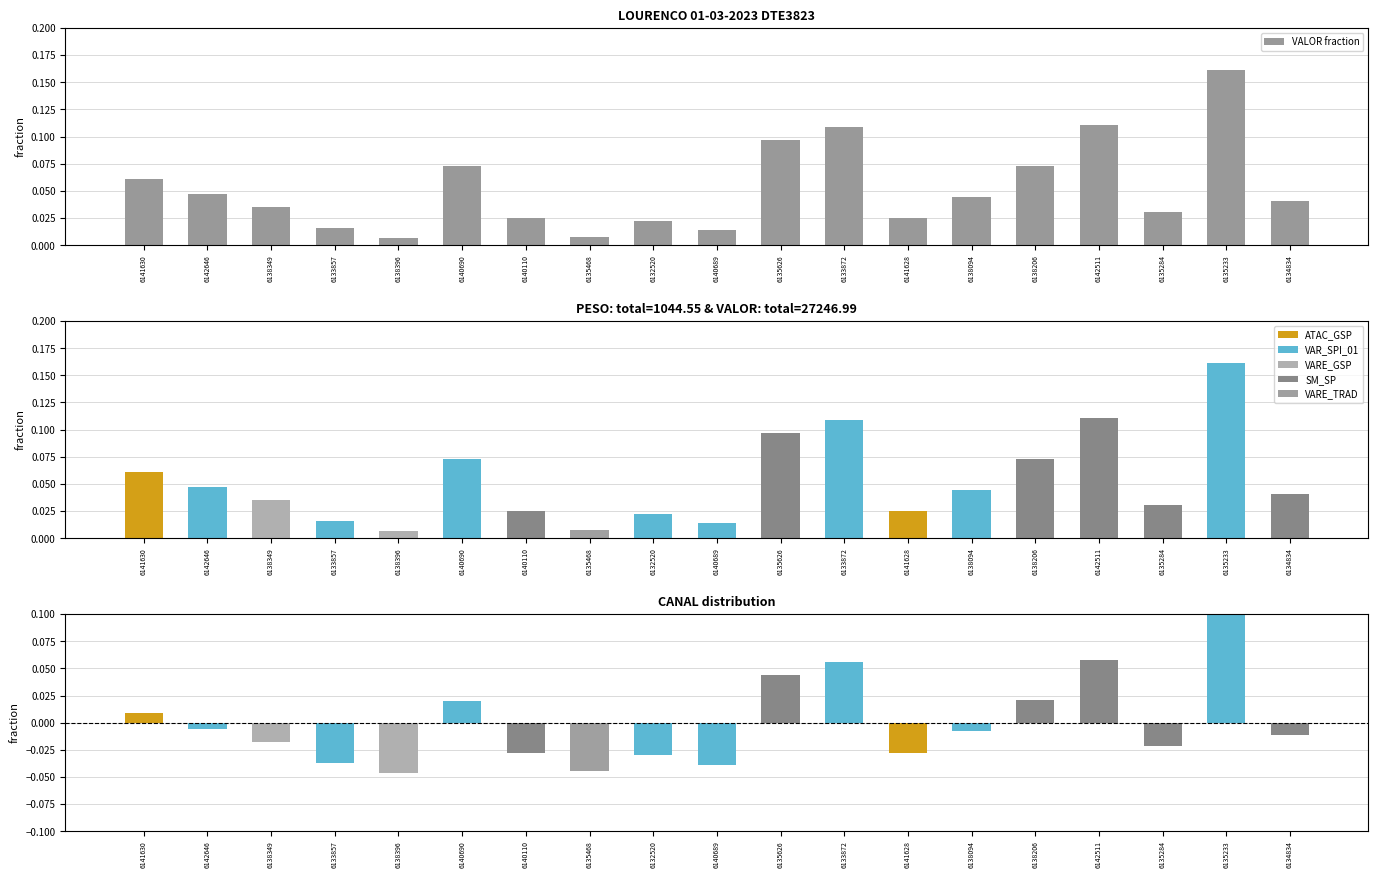

What is the label of the 10th bar from the right?

6140689